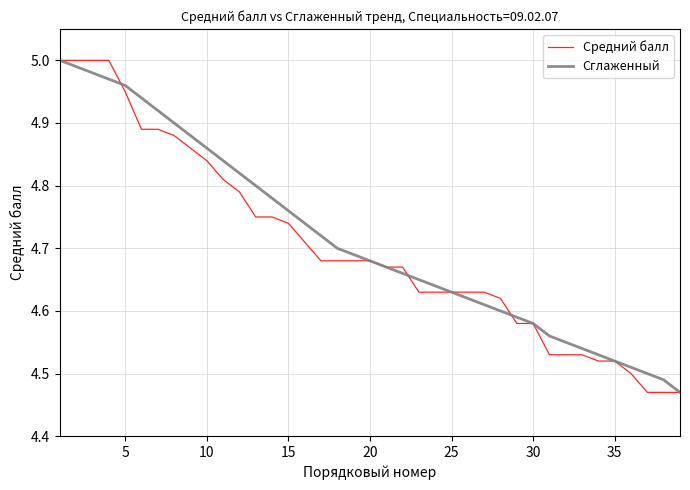

What is the total value across all series at 10?

9.7